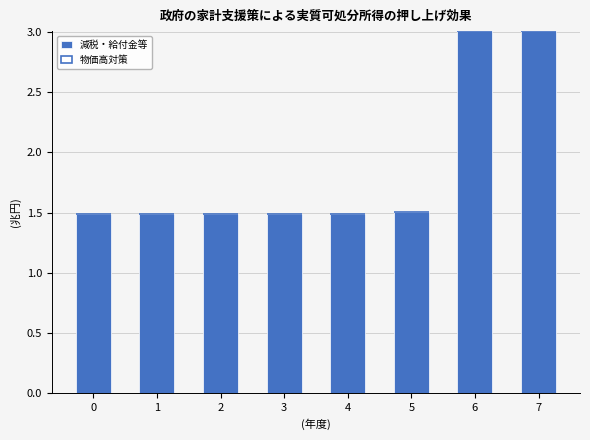

True or false: the data shows 1.5 at 5.

True